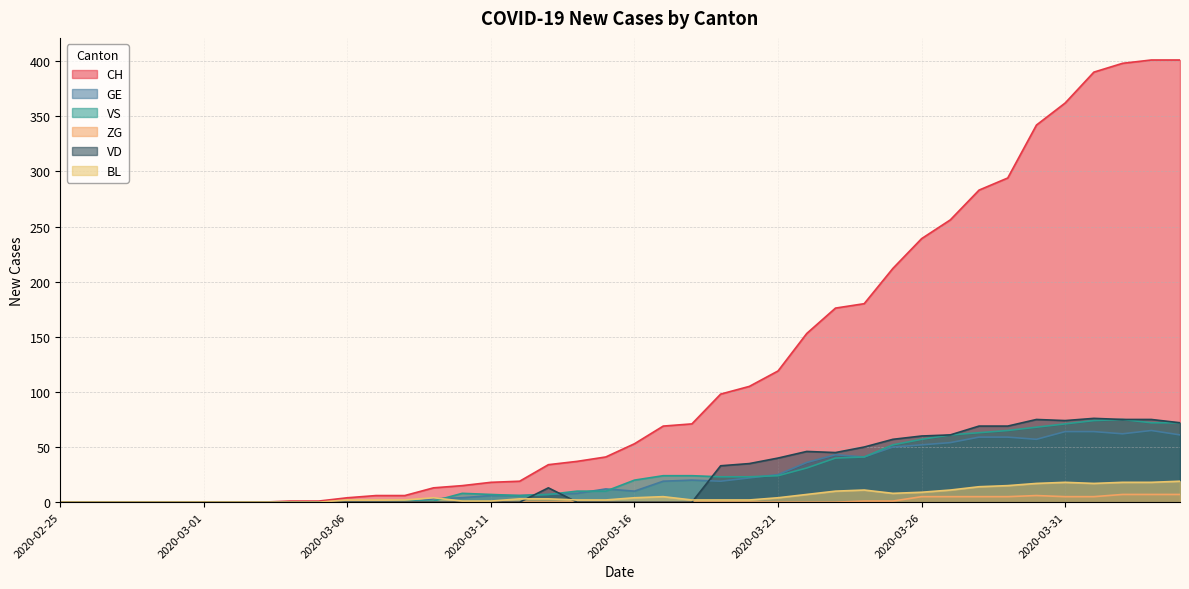

What is the average value of the CH series?

120